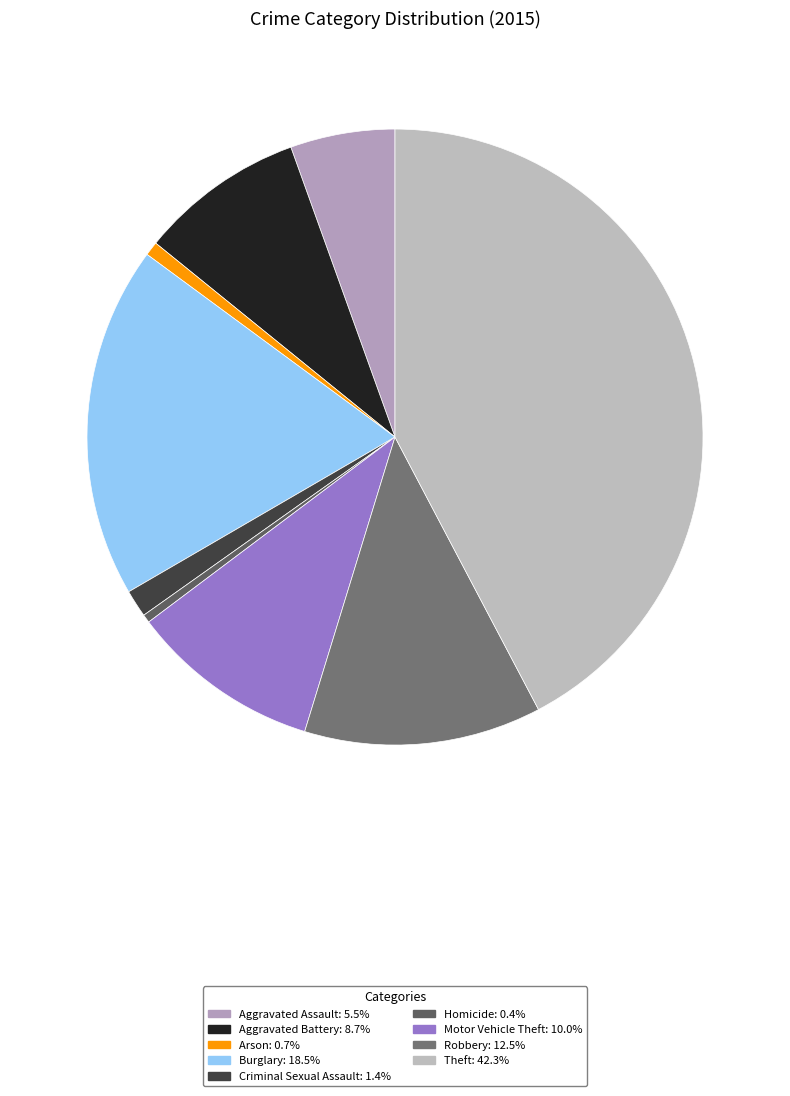

Count the number of slices in the pie.

9